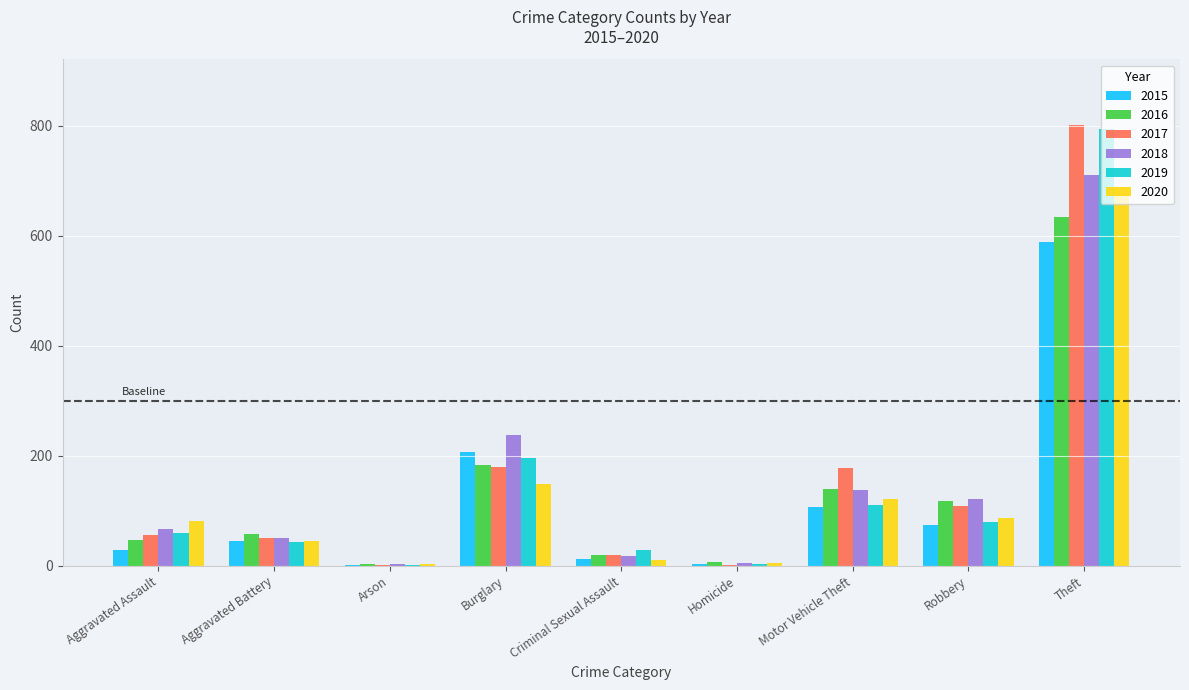

What is the sum of all 2016 values?

1212